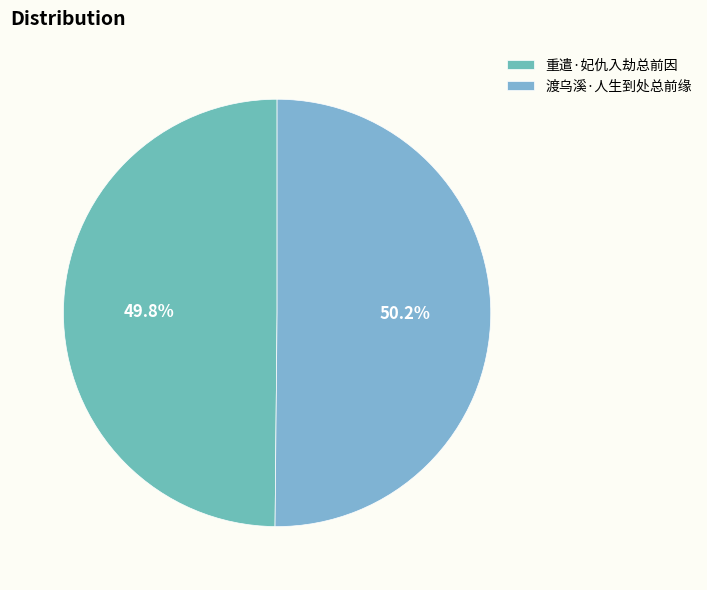

Count the number of slices in the pie.

2